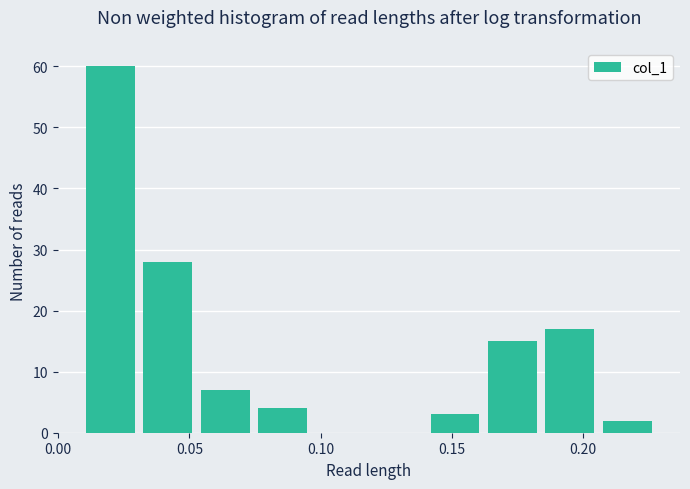

Reading left to right, transcribe this chart: for each bar, give the range it covers on the x-axis and its height. Neither the bar edges nor the heights are printed on the chart, so give them approximately, as read against the axes.

0.010 to 0.030: 60
0.030 to 0.055: 28
0.055 to 0.075: 7
0.075 to 0.095: 4
0.095 to 0.120: 0
0.120 to 0.140: 0
0.140 to 0.160: 3
0.160 to 0.185: 15
0.185 to 0.205: 17
0.205 to 0.230: 2